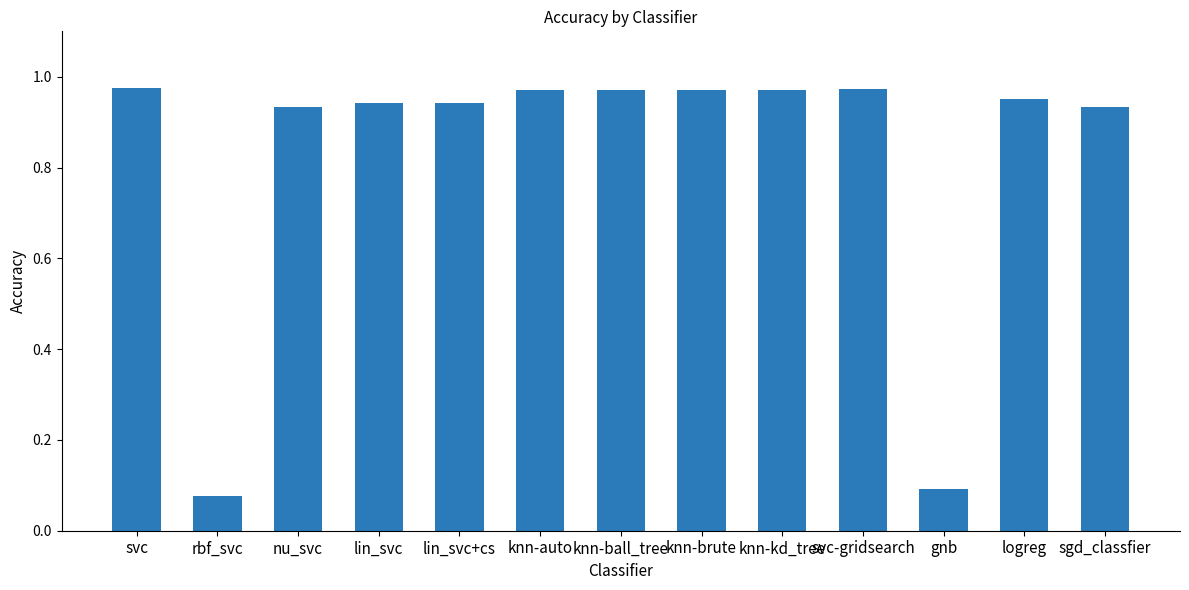

What is the sum of the values at svc-gridsearch and knn-kd_tree?

1.9